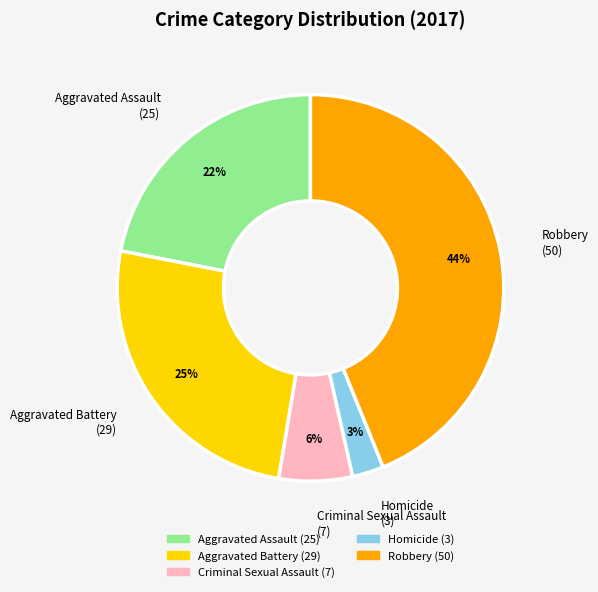

Rank the categories by value from lowest to highest.

Homicide, Criminal Sexual Assault, Aggravated Assault, Aggravated Battery, Robbery